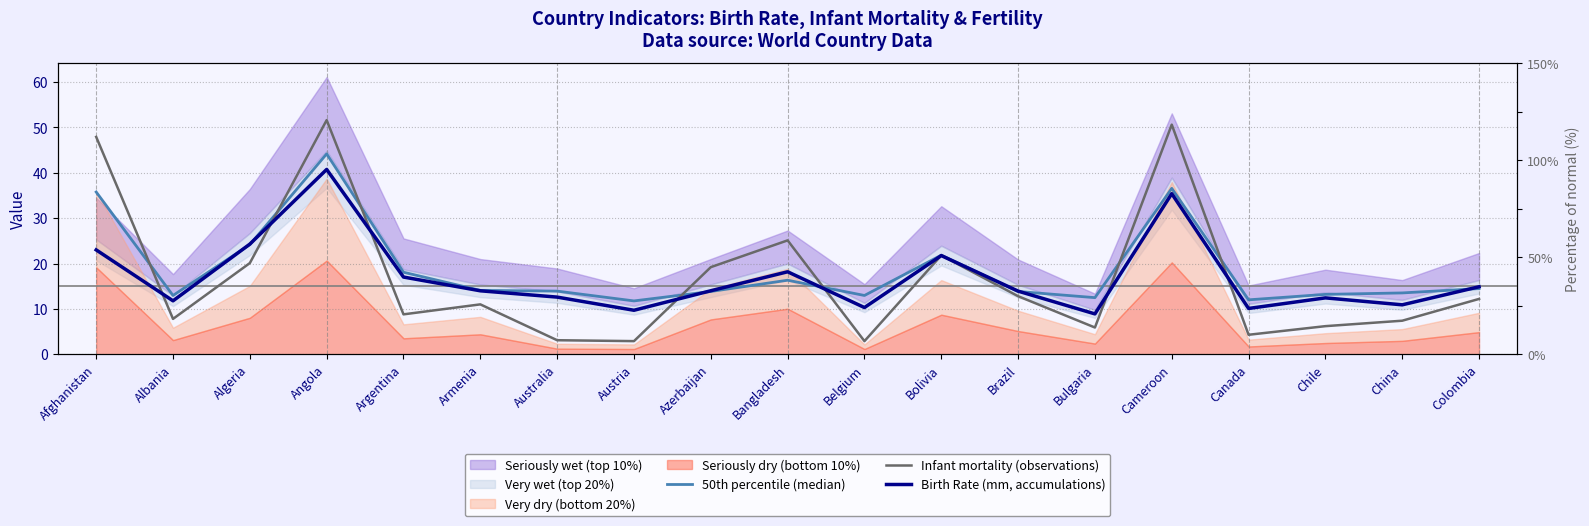

The value of 50th percentile (median) at China is 13.5. True or false?

True